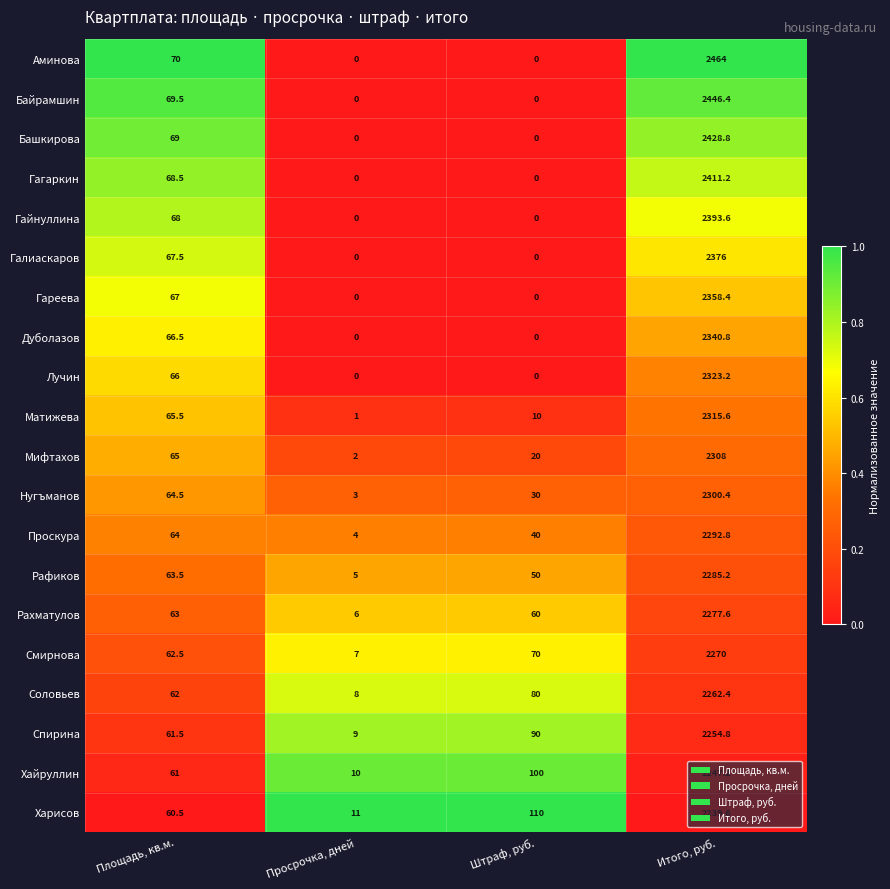

How many data points does each series have?

4